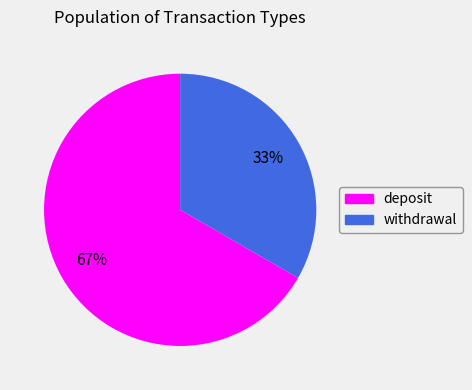

How many segments does this pie chart have?

2